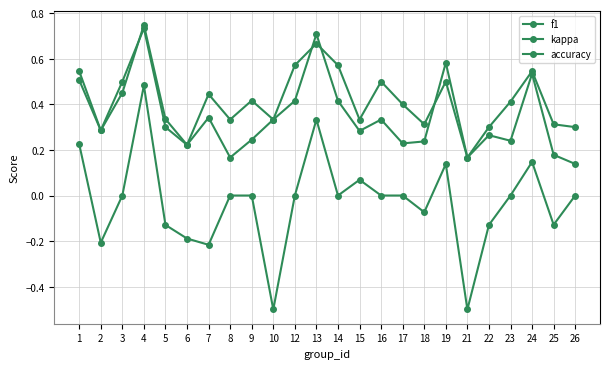

The accuracy series shows 0.5 at 24. True or false?

True